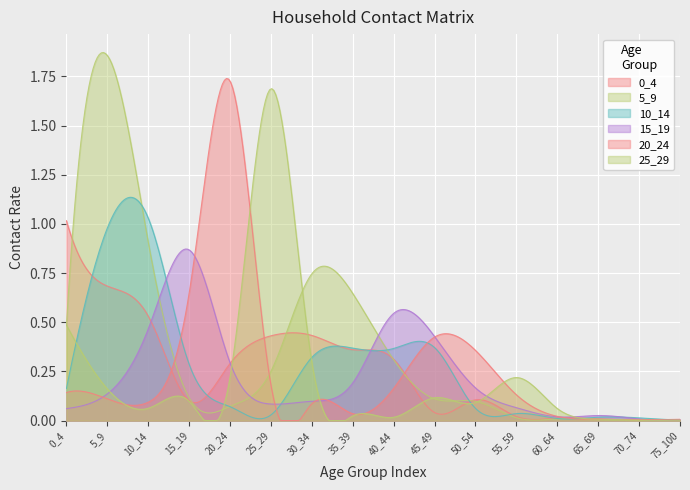

The 10_14 series shows 0.0 at 60_64. True or false?

False